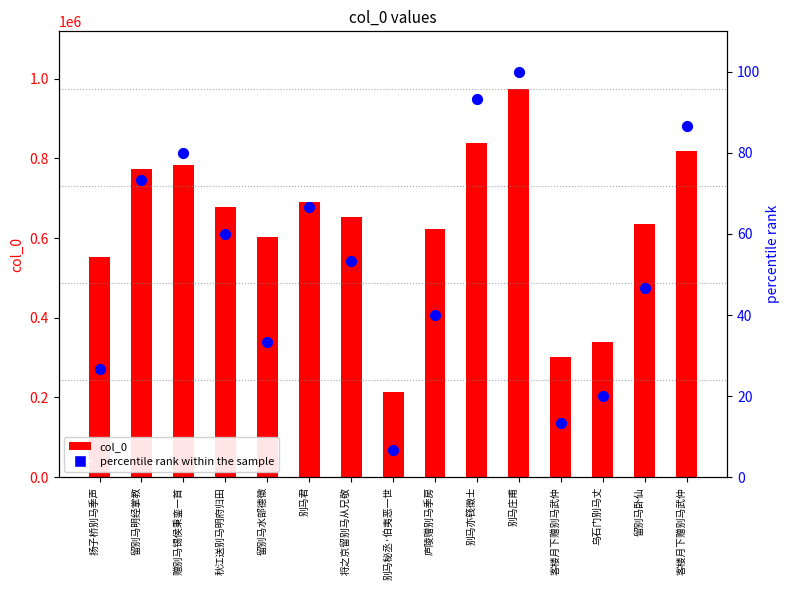

At which category is the sum across all series the highest?

别马庄甫